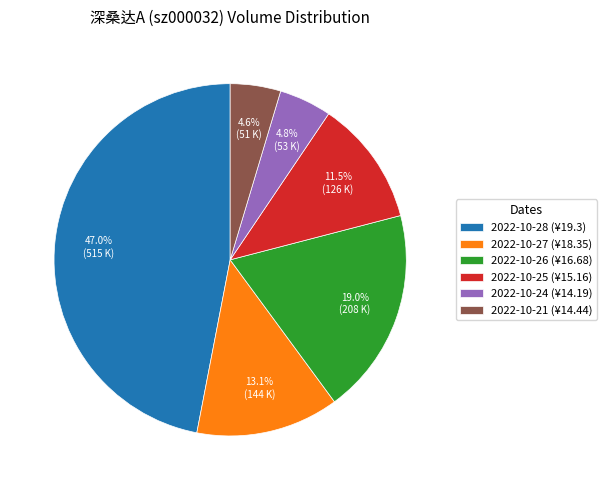

Is 2022-10-21 the majority of the pie?

No